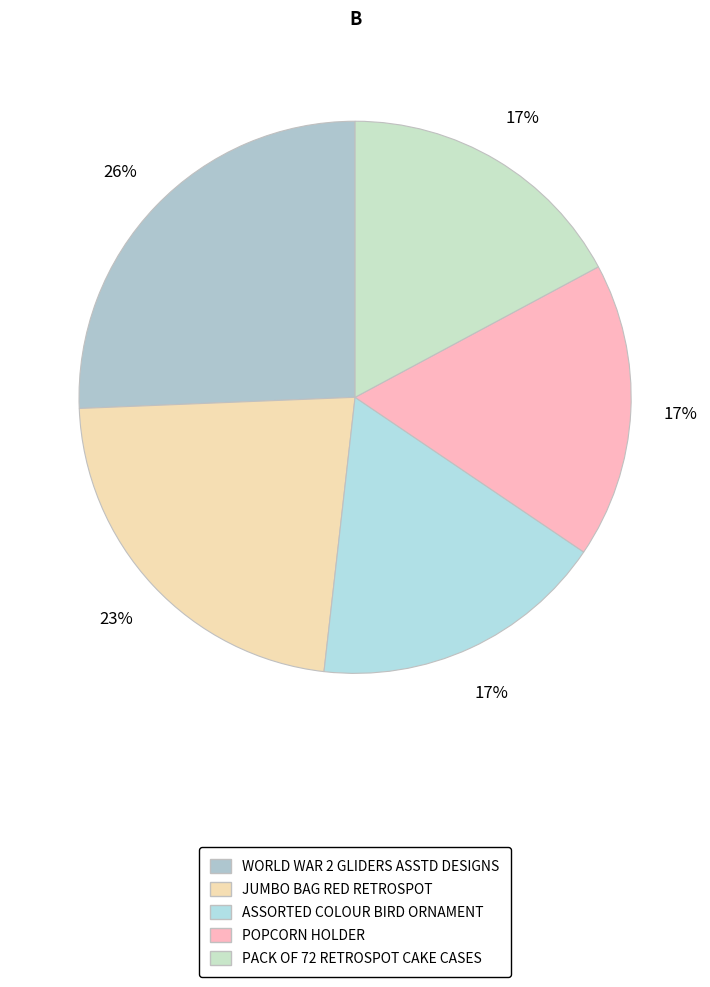

How many segments does this pie chart have?

5